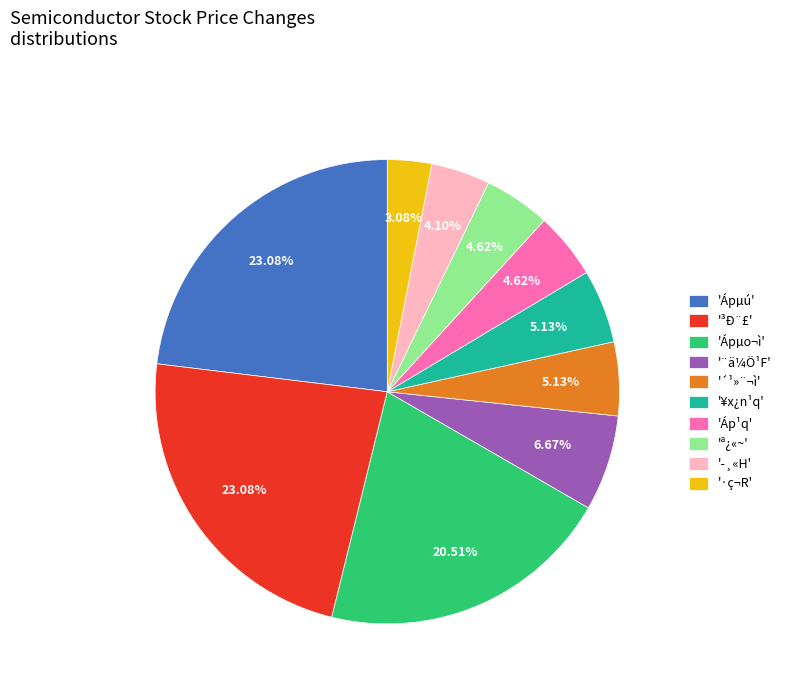

Count the number of slices in the pie.

10